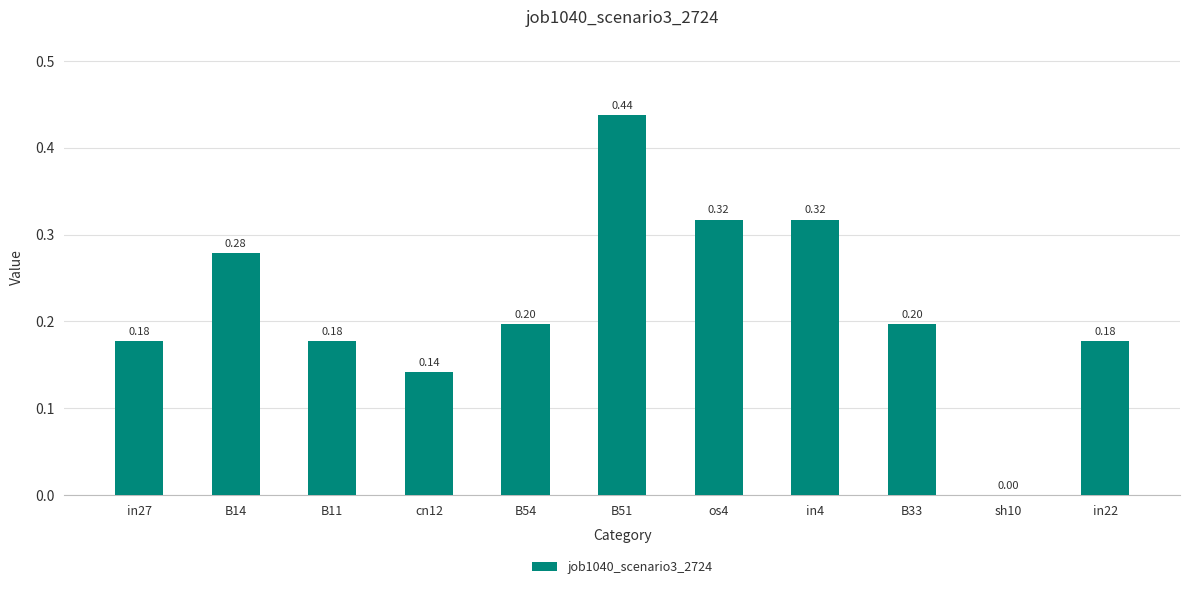

What is the change in value from os4 to sh10?

-0.3